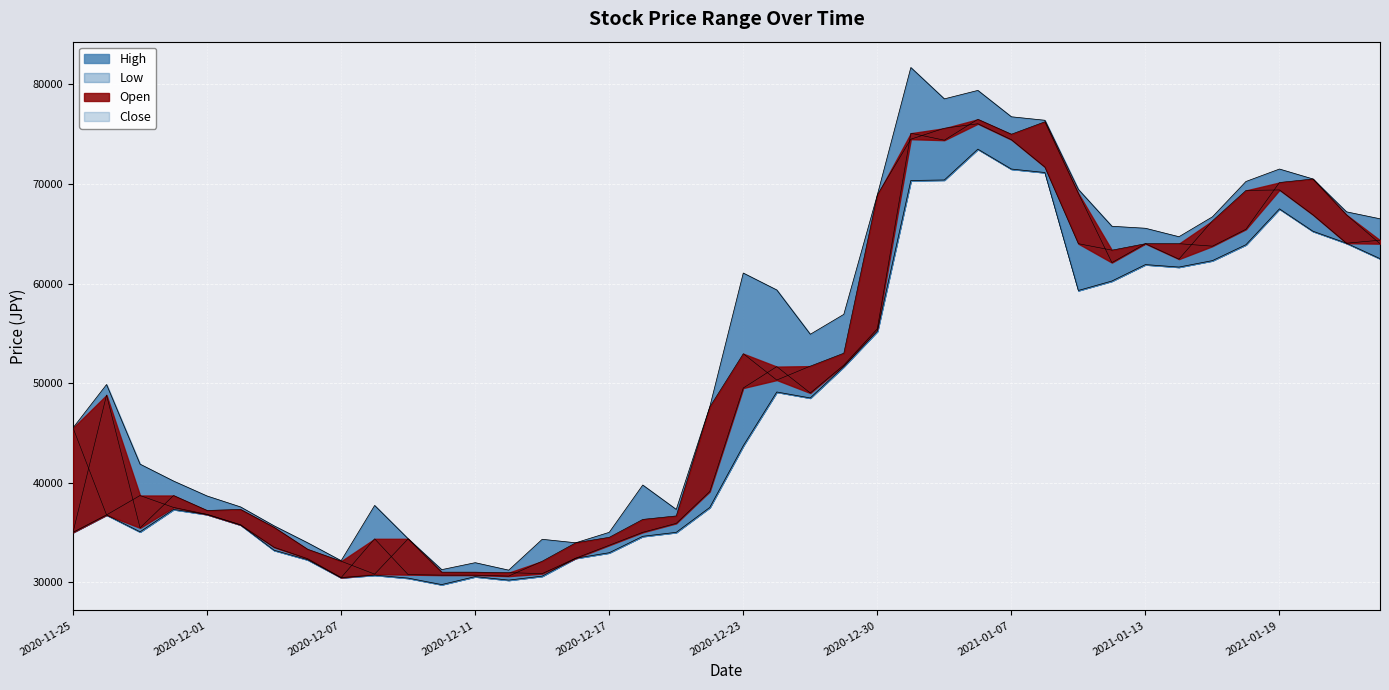

What position from the left is 2020-12-29?

24